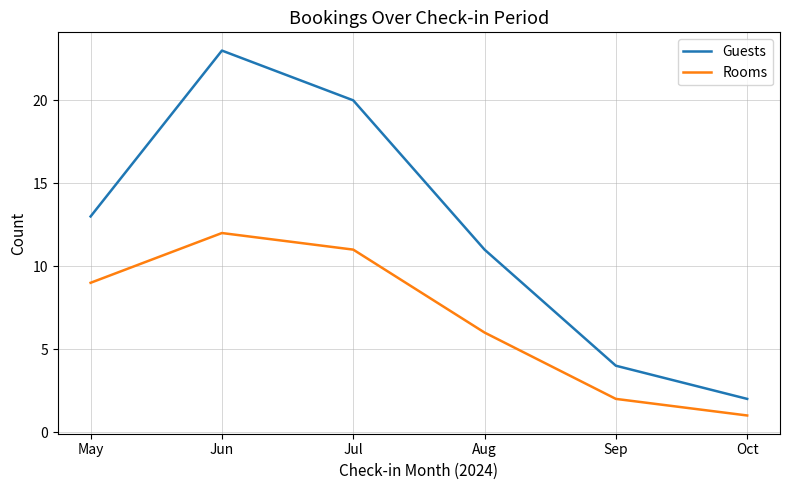

True or false: Guests and Rooms intersect in this chart.

False